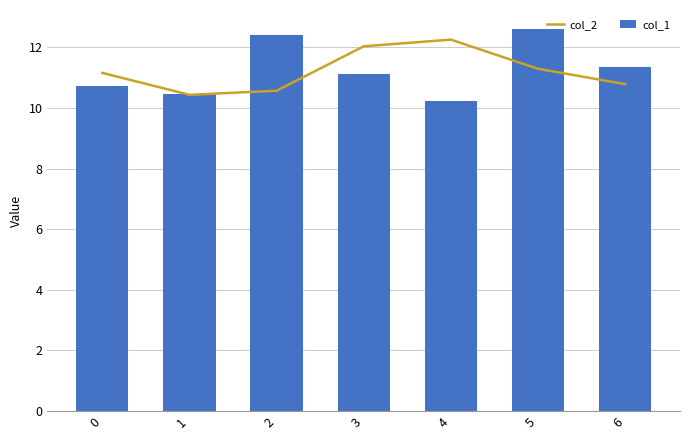

Reading left to right, what are all the values shown in this chart?

col_2: 11.2	10.4	10.6	12.0	12.3	11.3	10.8
col_1: 10.7	10.5	12.4	11.1	10.2	12.6	11.3